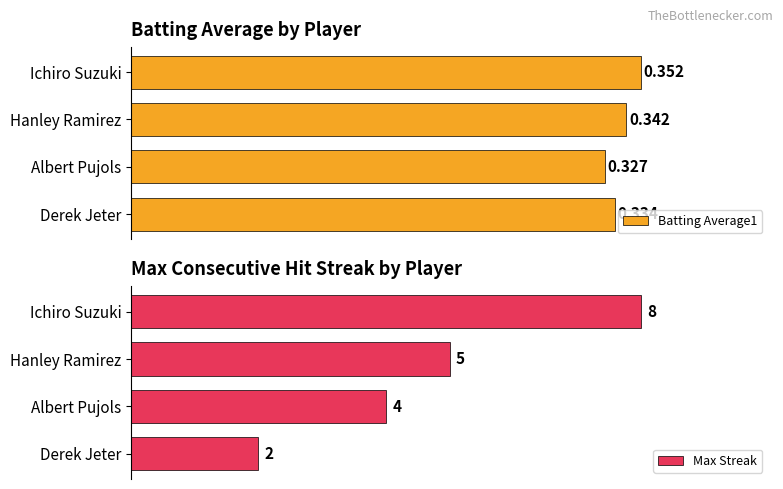

What are all the series names shown in the legend?

Batting Average1, Max Streak